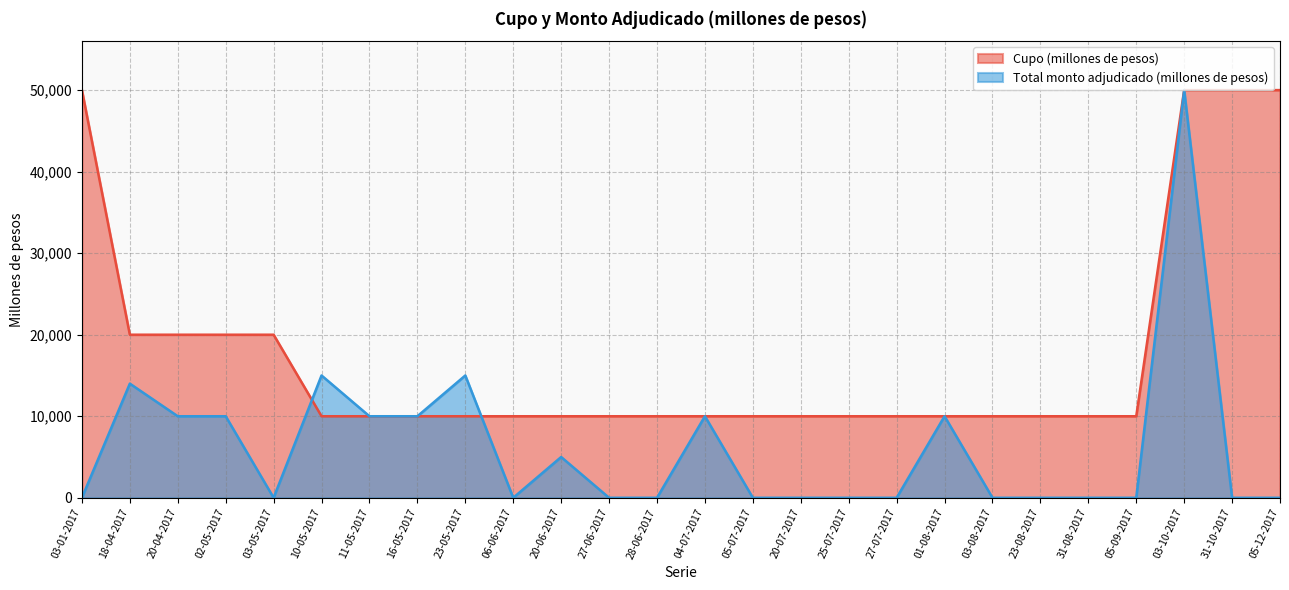

List the series in order of their peak value, lowest first.

Cupo (millones de pesos), Total monto adjudicado (millones de pesos)